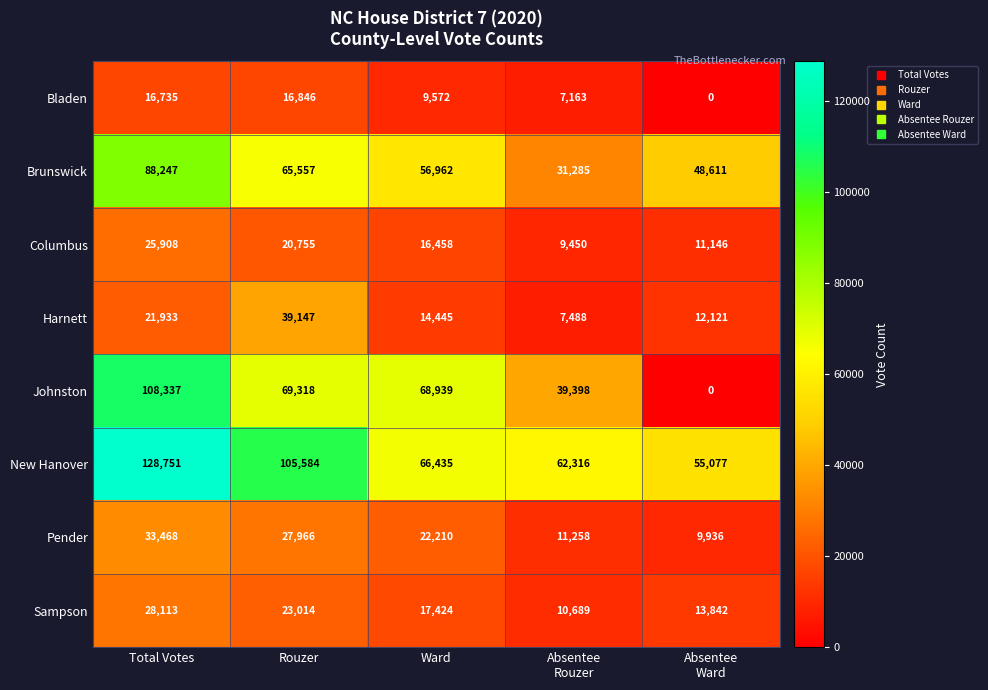

How many Brunswick values are between 48611 and 65557?

3